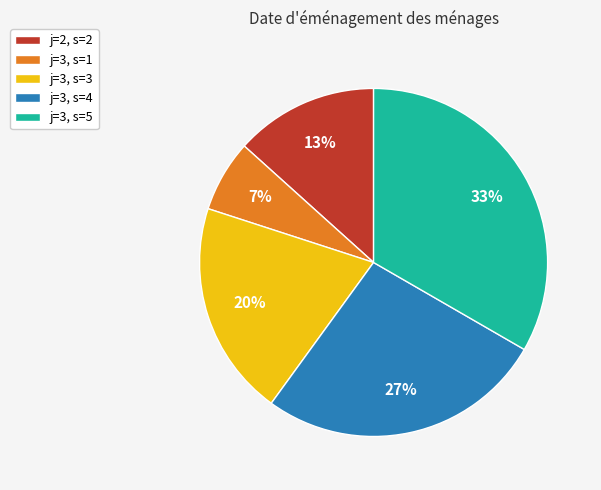

How many segments does this pie chart have?

5